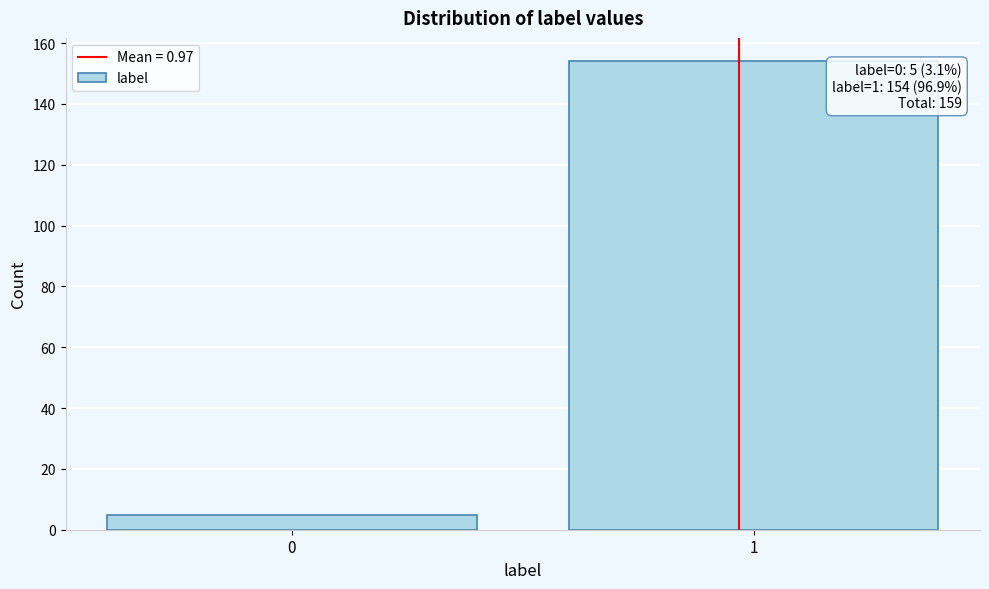

Reading left to right, list all the values displayed in this chart.

5	154